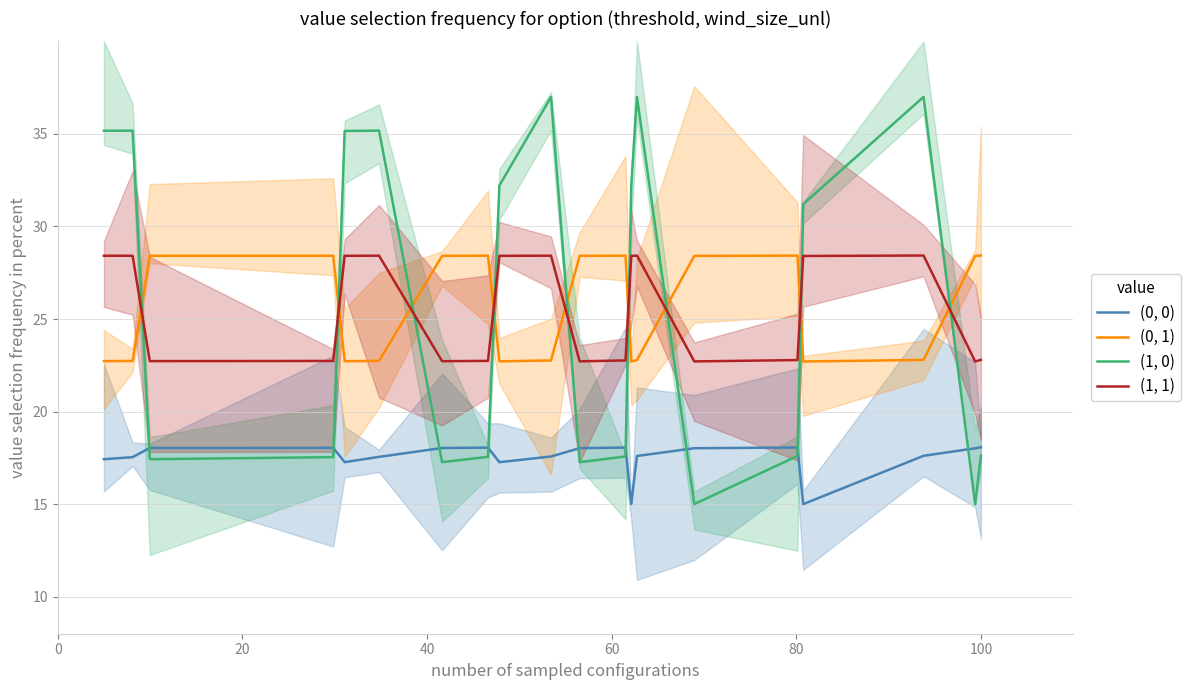

What is the minimum value for (1, 1)?

22.7